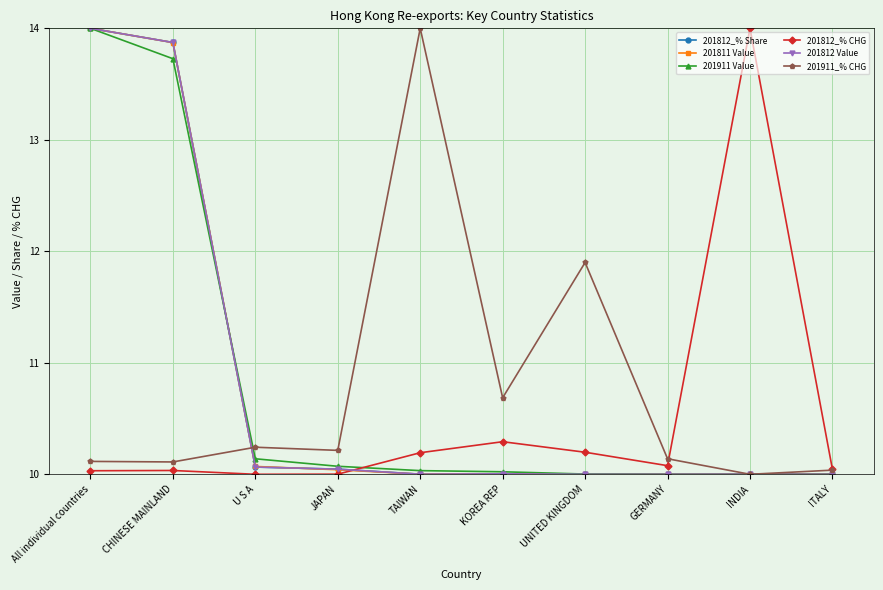

What is the sum of all 201812_% Share values?

108.0